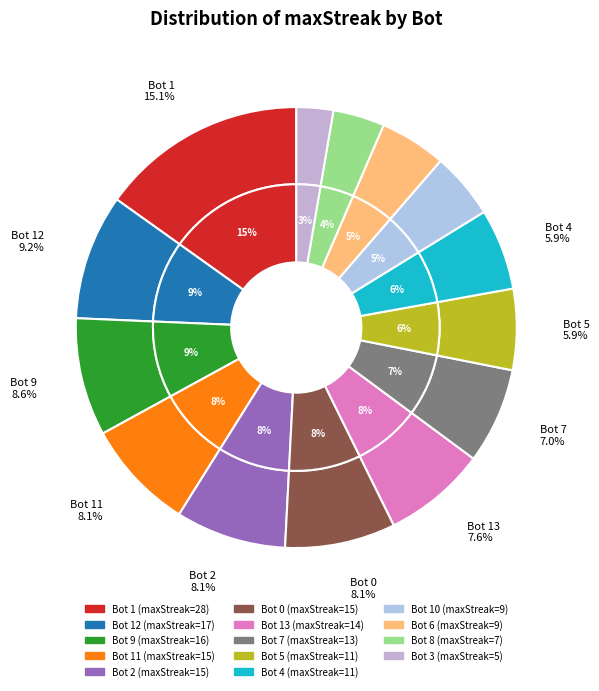

Do Bot 2 and Bot 12 together represent more than half of the pie?

No